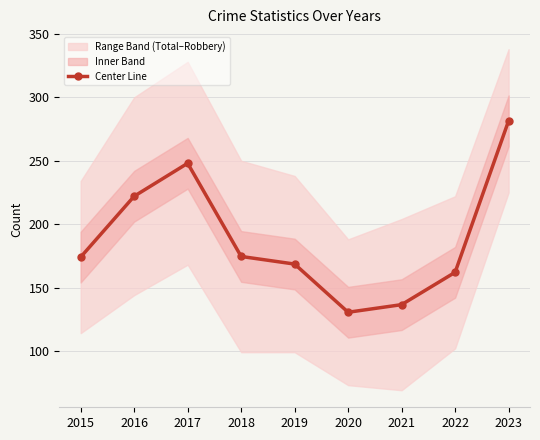

At which category does the data reach its first local peak?

2017